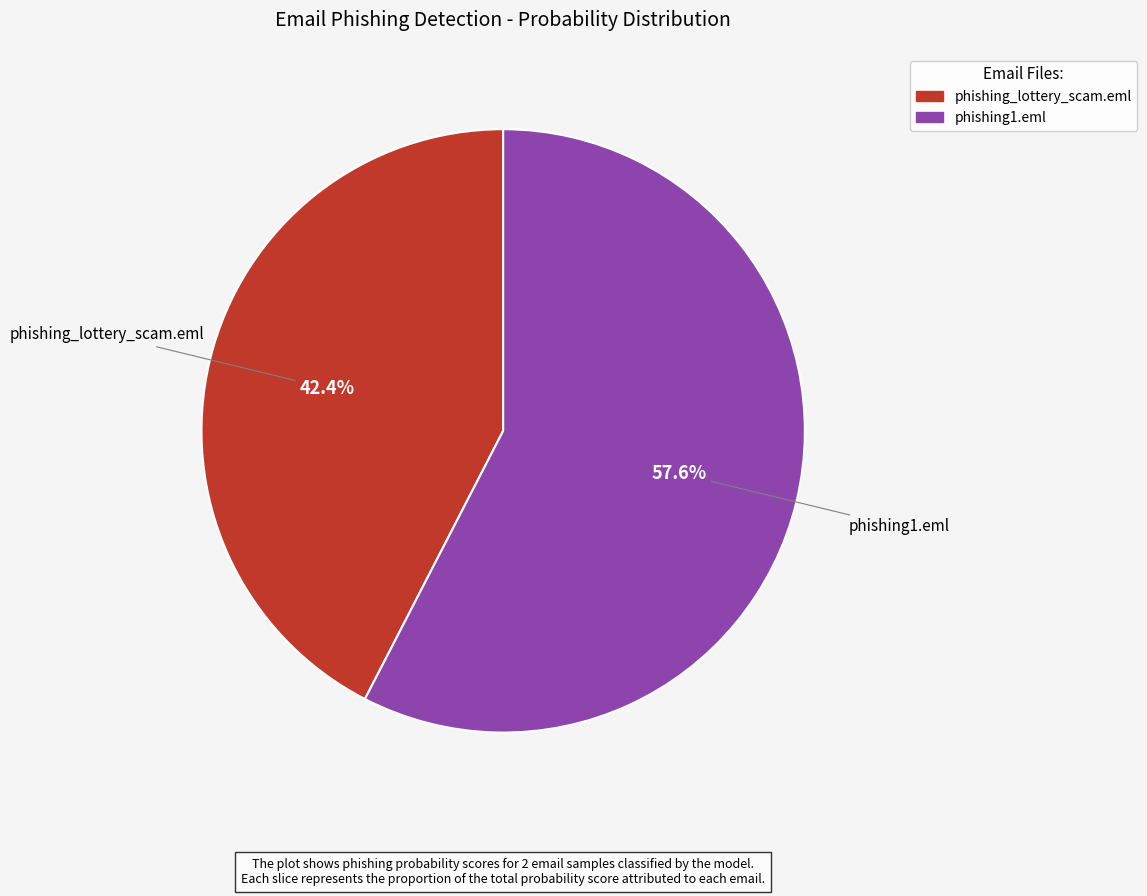

What percentage is the phishing_lottery_scam.eml slice, to the nearest percent?

42%